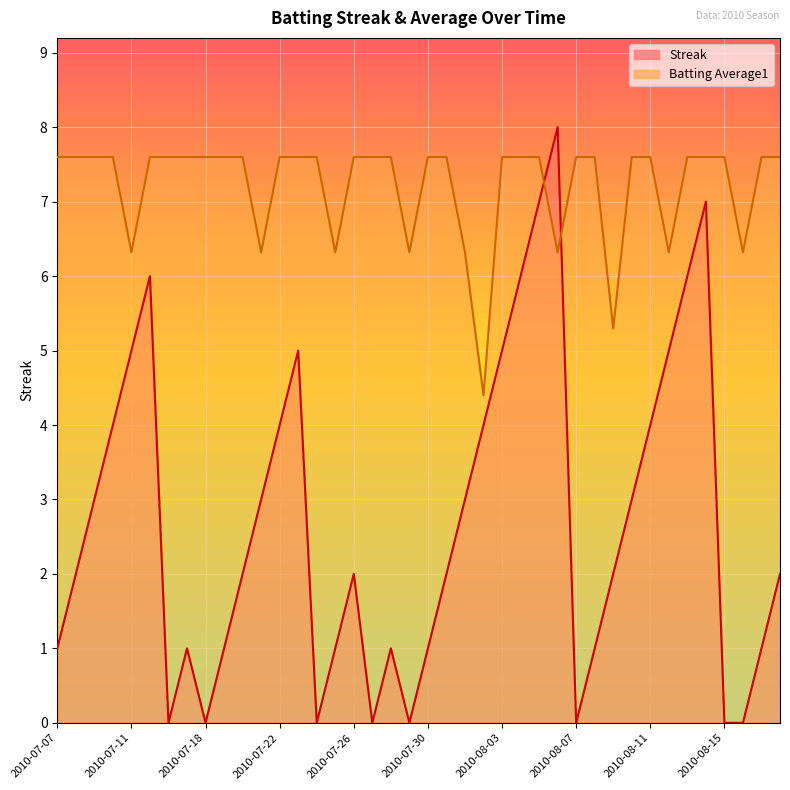

What is the greatest value displayed?

8.0